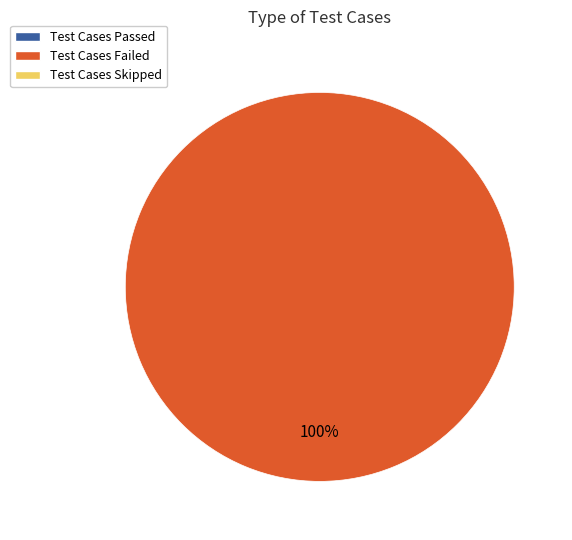

How many slices are in this pie chart?

1